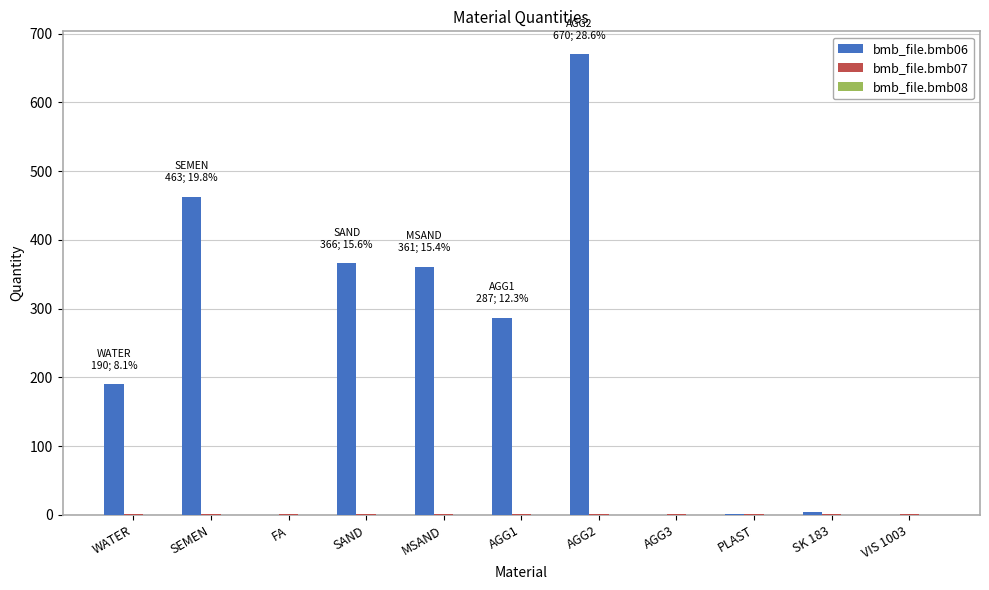

True or false: bmb_file.bmb06 has a value of 174.5 at MSAND.

False